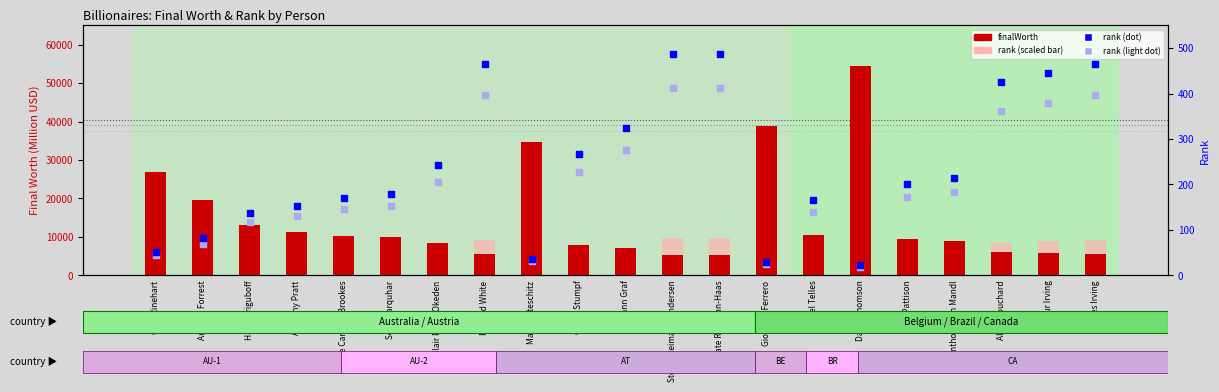

Which series contains the highest Y value?

finalWorth